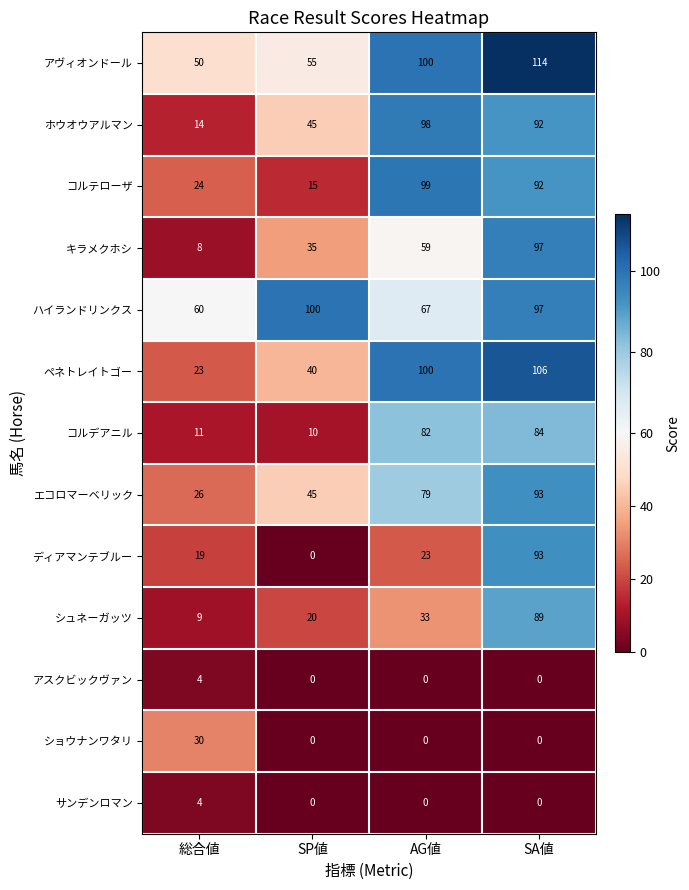

What is the lowest value of the ハイランドリンクス series?

60